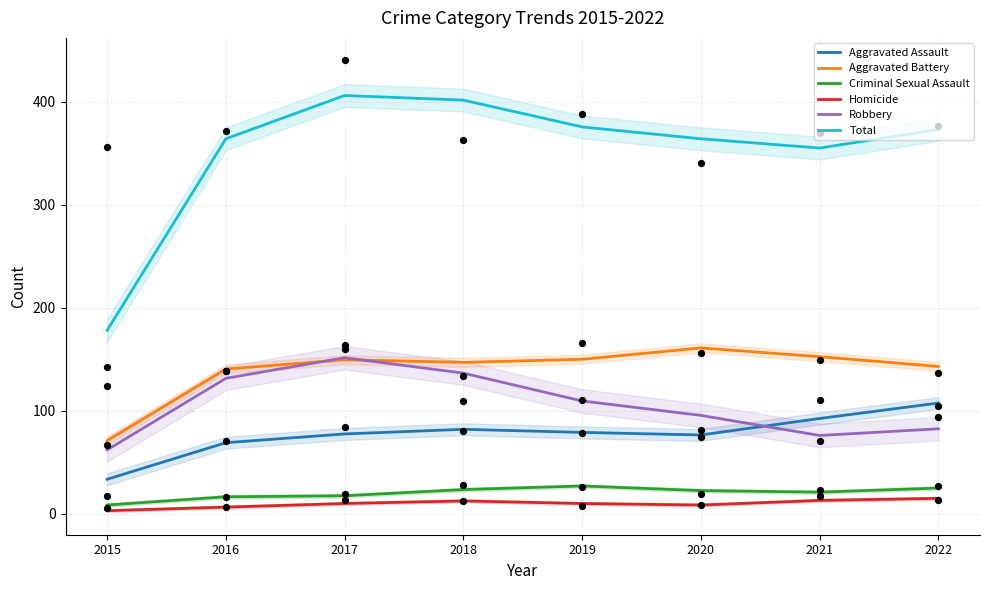

Which series has the largest total across all categories?

Total